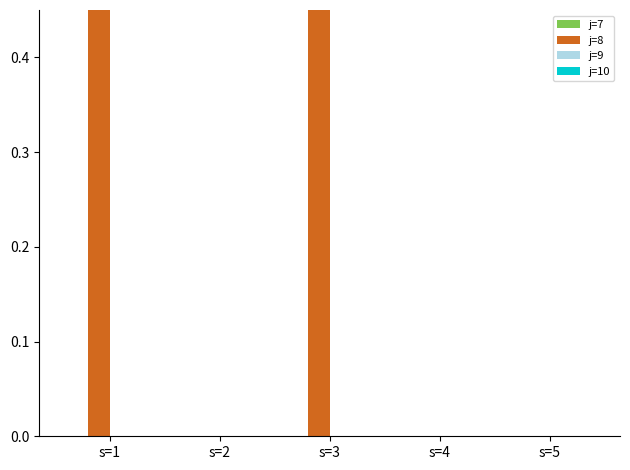

How many categories are shown in the chart?

5